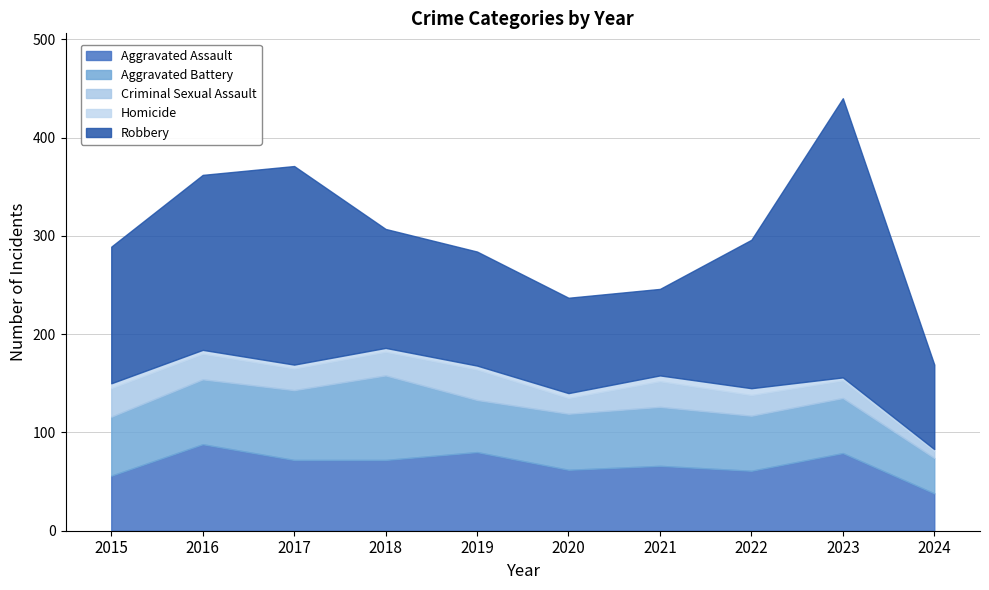

How many data points in Aggravated Assault are less than 72?

5